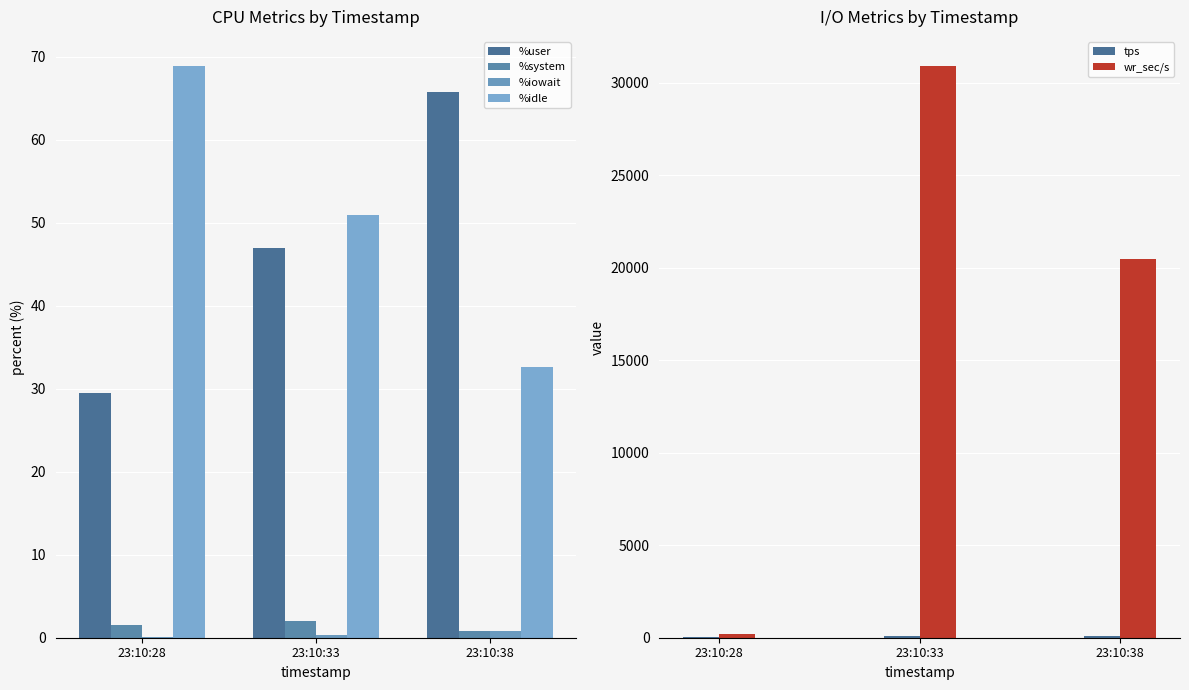

Where is wr_sec/s nearest to the value 15576?

23:10:38